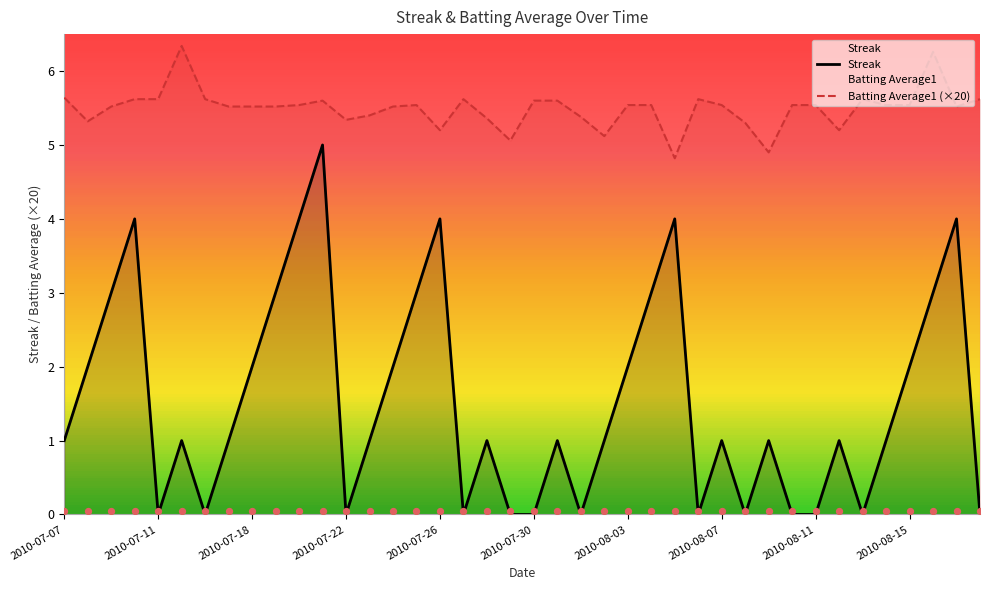

Which series has the largest total across all categories?

Batting Average1 (×20)